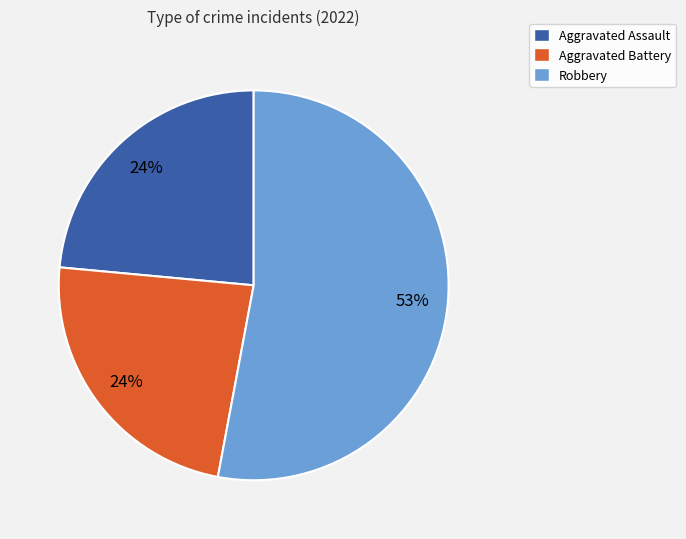

Is there a majority slice in this chart?

Yes